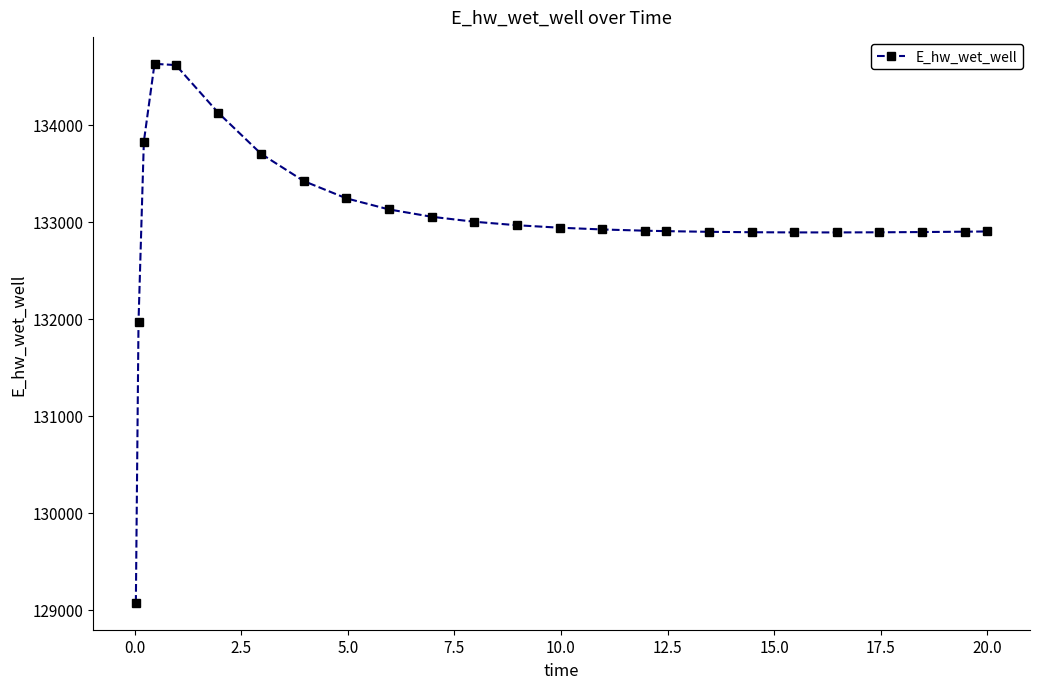

What is the difference between the second highest and minimum values?

5544.6